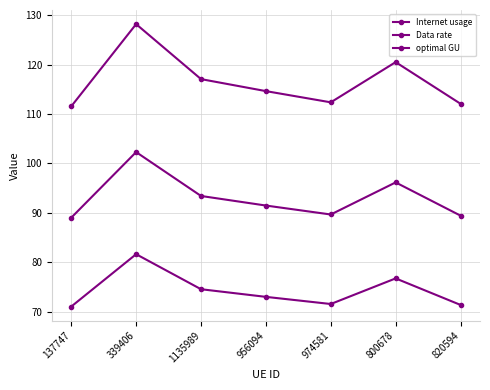

How many data points in Data rate are above 73?

4